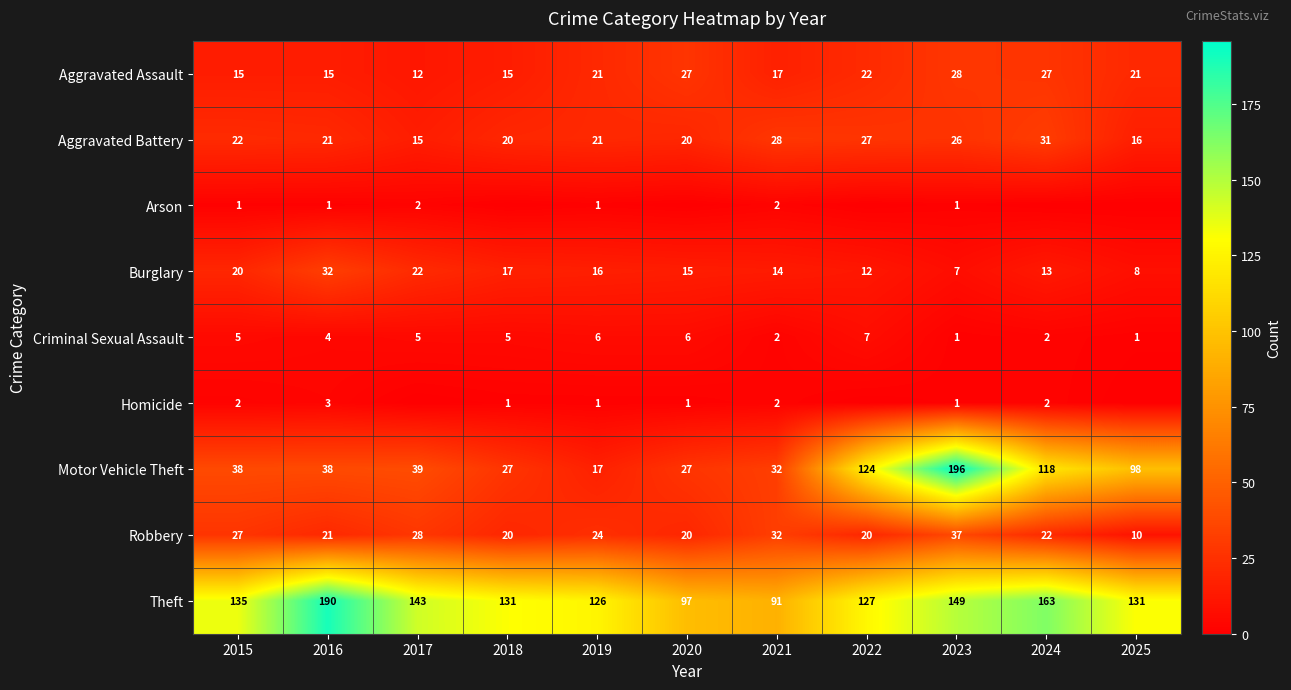

Where does the Aggravated Battery series first go above 21?

2015